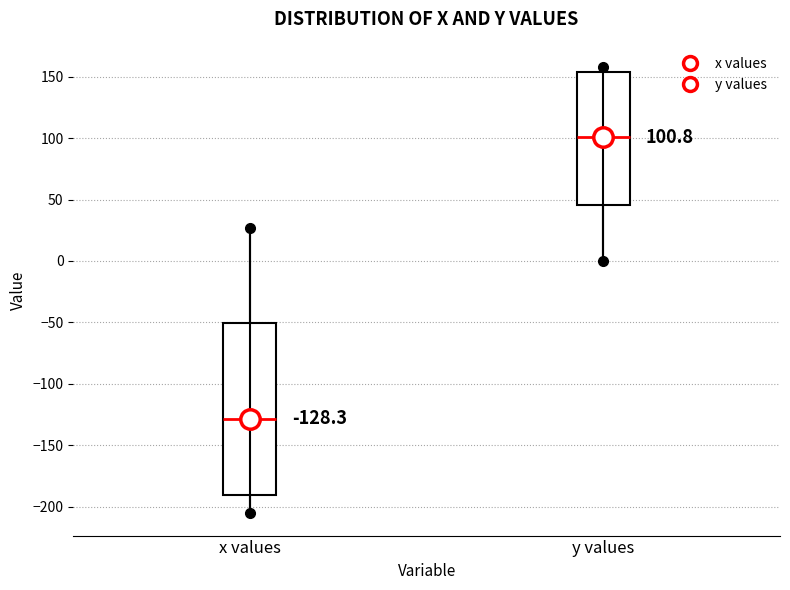

Which box has the highest median line?

y values